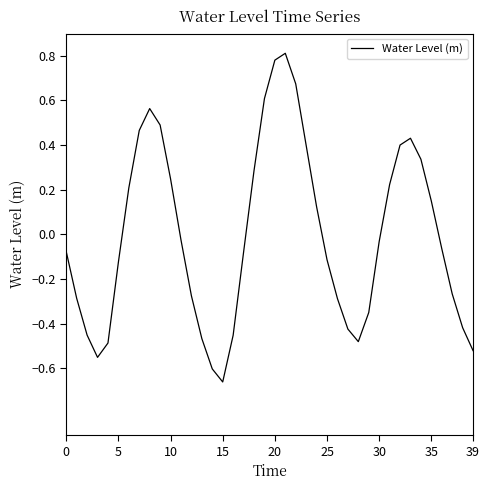

How many lines are shown in the chart?

1